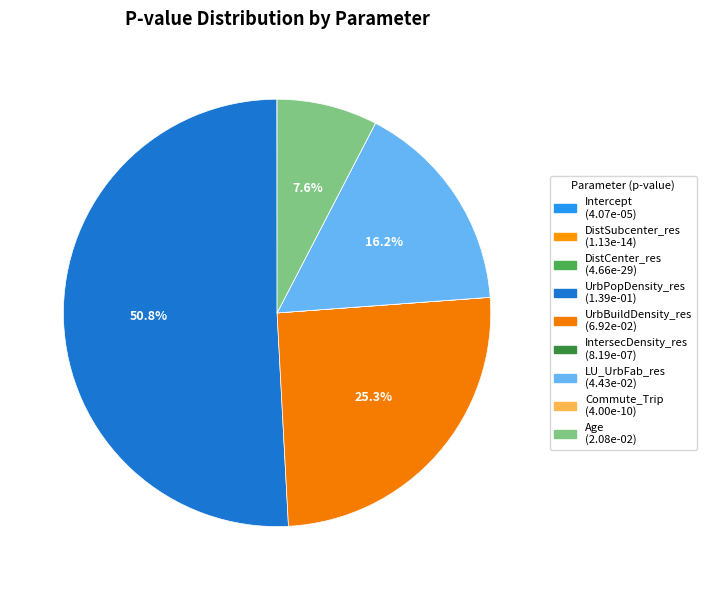

To the nearest percent, what portion does LU_UrbFab_res represent?

16%